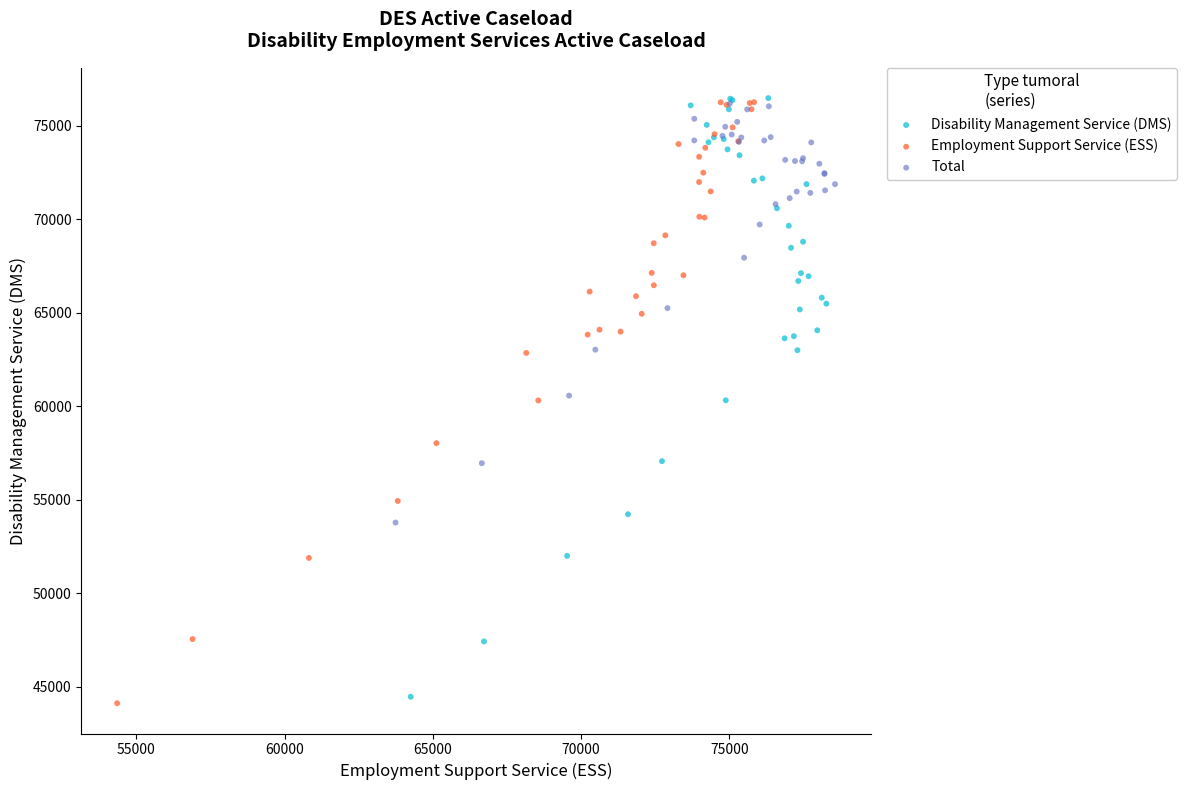

Which series has the largest Y range (max minus min)?

Employment Support Service (ESS)